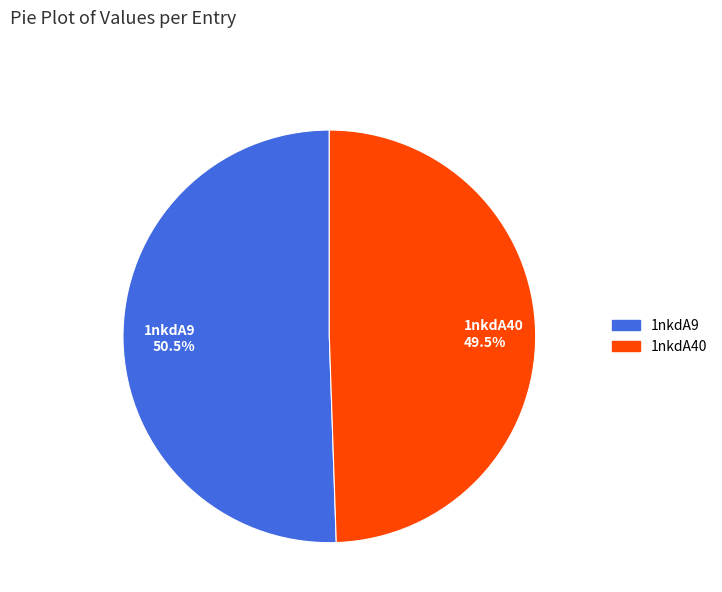

What is the ratio of the value at 1nkdA9 to the value at 1nkdA40?

1.0